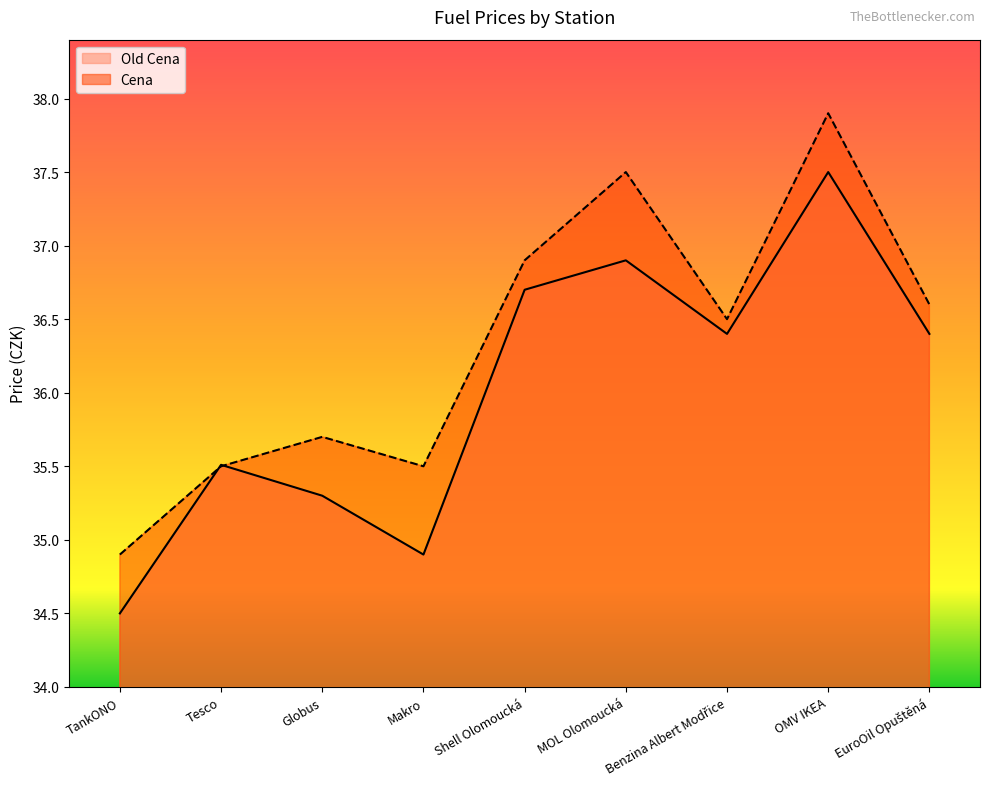

List the labels in order of Cena value, largest first.

OMV IKEA, MOL Olomoucká, Shell Olomoucká, EuroOil Opuštěná, Benzina Albert Modřice, Globus, Tesco, Makro, TankONO